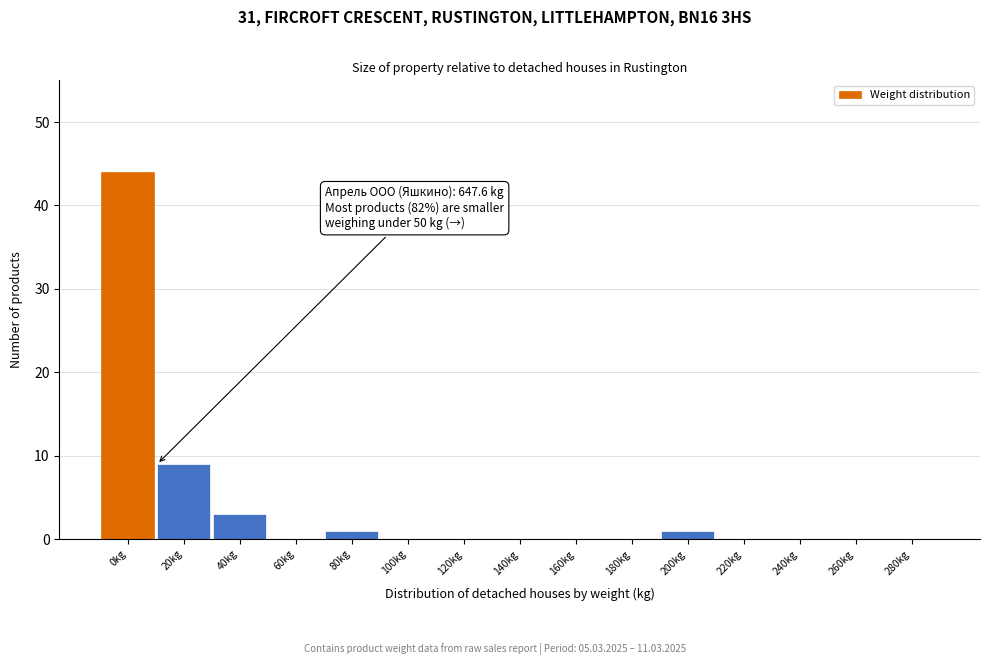

Reading left to right, what are all the values shown in this chart?

0kg=44	20kg=9	40kg=3	60kg=0	80kg=1	100kg=0	120kg=0	140kg=0	160kg=0	180kg=0	200kg=1	220kg=0	240kg=0	260kg=0	280kg=0